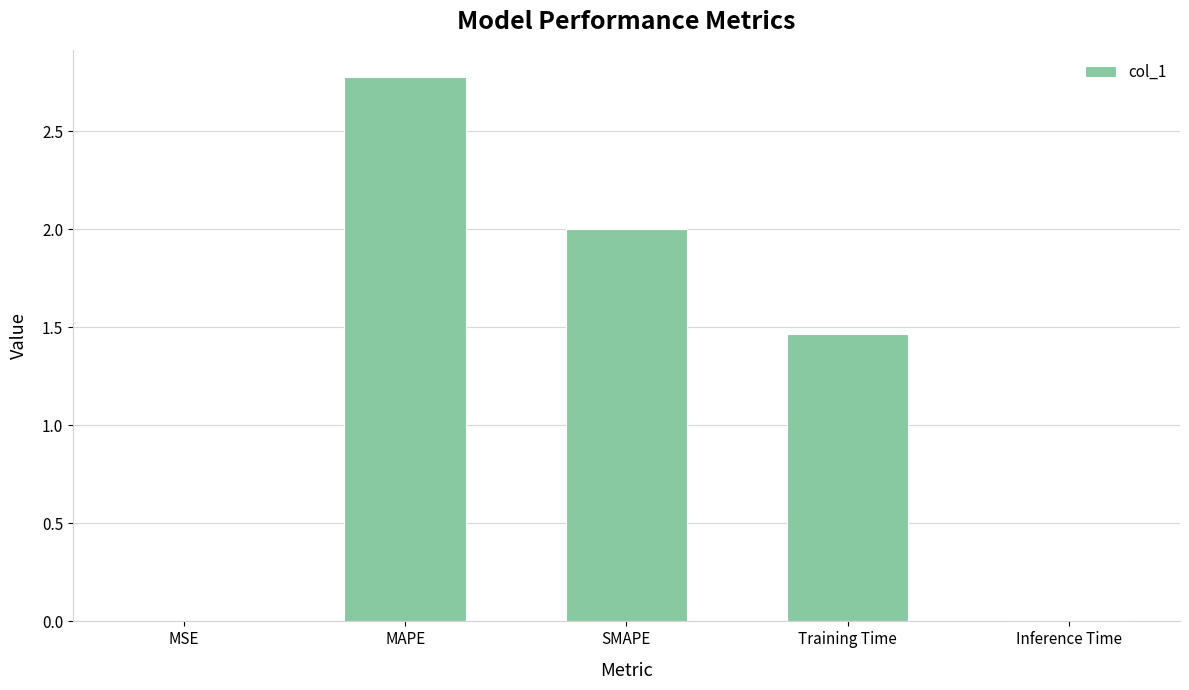

Which category has the highest value across all series?

MAPE